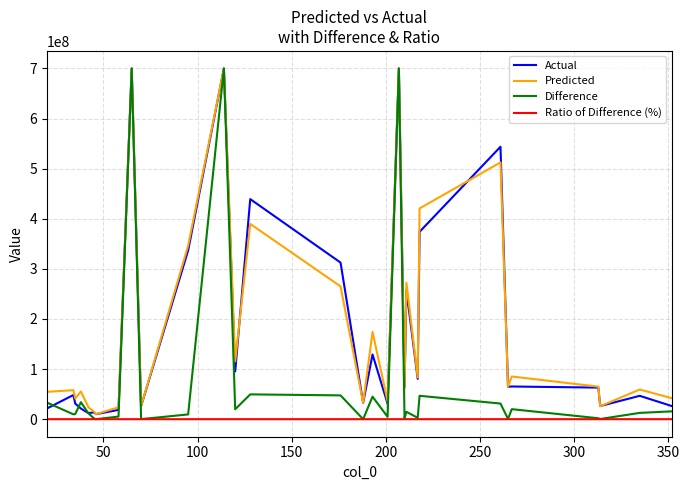

What is the maximum value for Predicted?

700000000.0